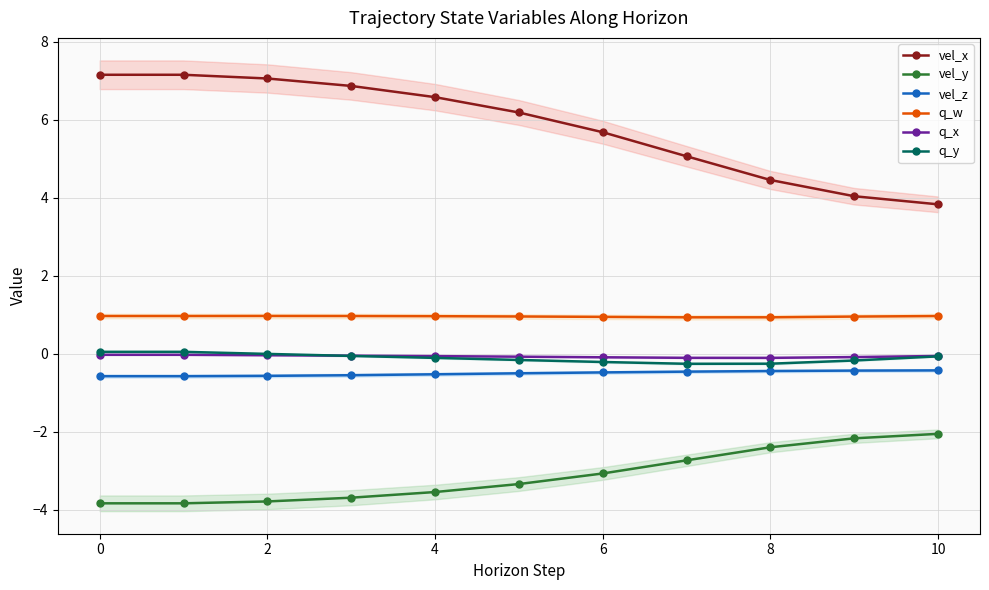

Is the value of q_x at 2 greater than the value of vel_y at 0?

Yes